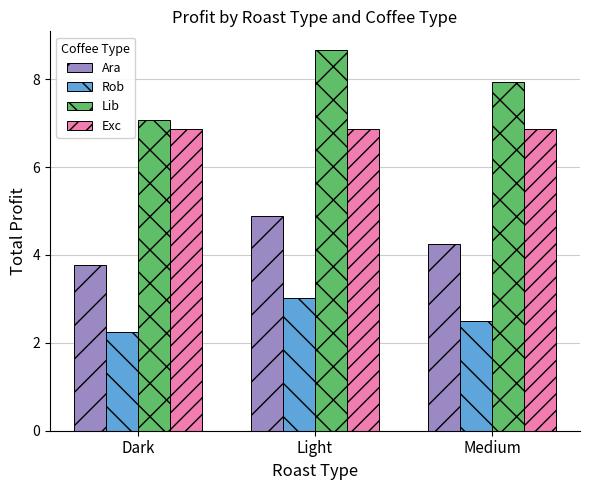

Reading left to right, list all the values displayed in this chart.

Ara: 3.8	4.9	4.3
Rob: 2.3	3.0	2.5
Lib: 7.1	8.7	7.9
Exc: 6.9	6.9	6.9